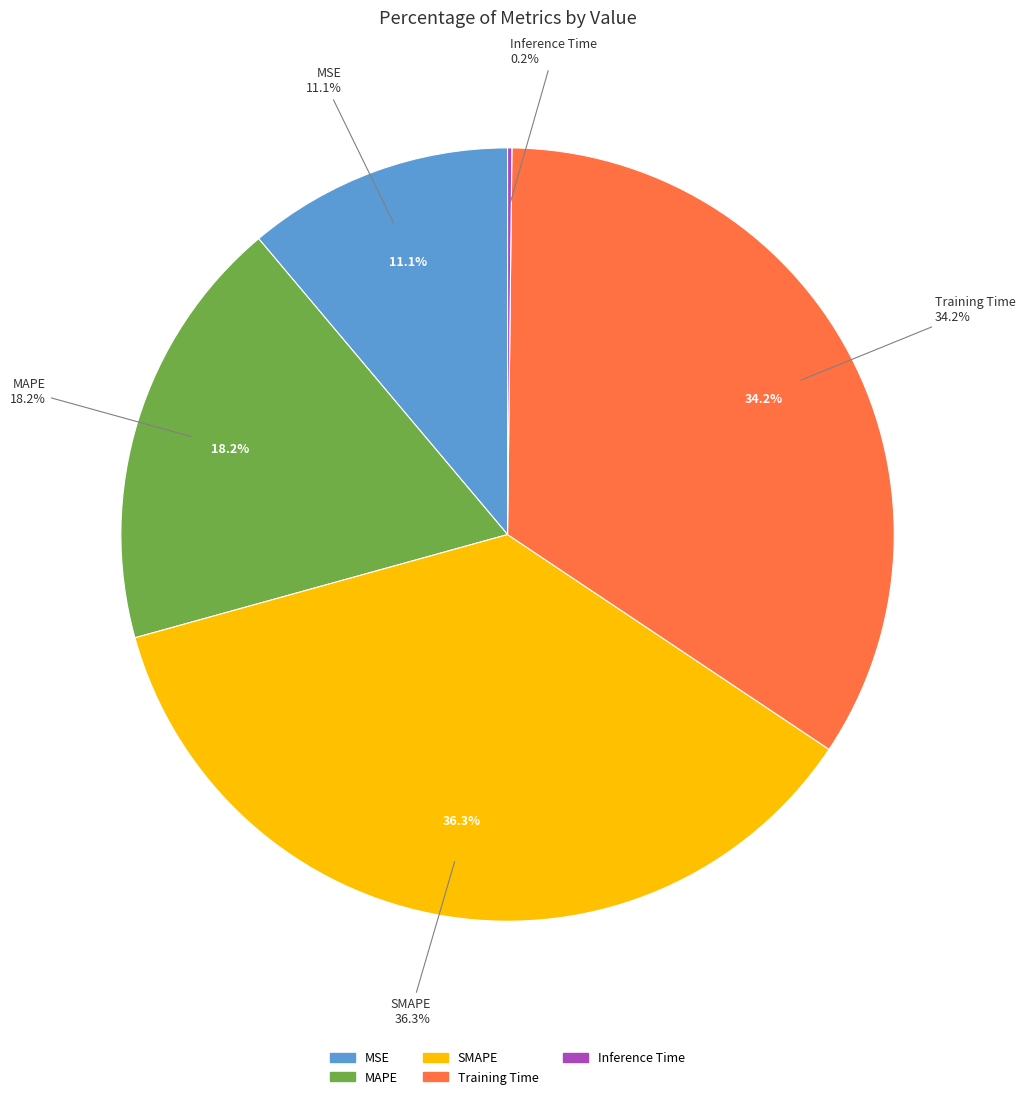

To the nearest percent, what is the difference between the largest and smallest slice percentages?

36%